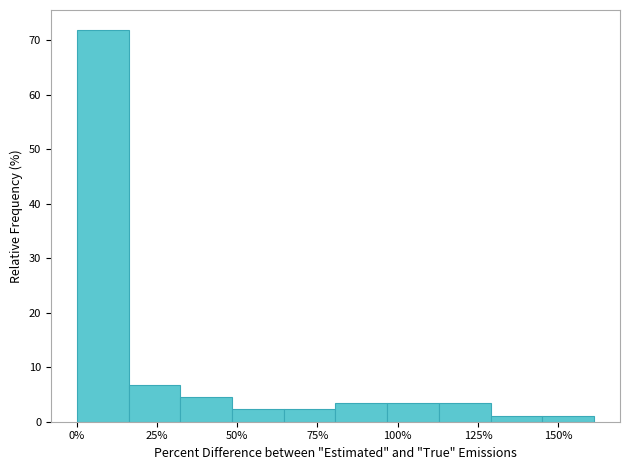

Around what value on the x-axis is the tallest bar? Give the approximate position of its centre, as read against the axis.

10